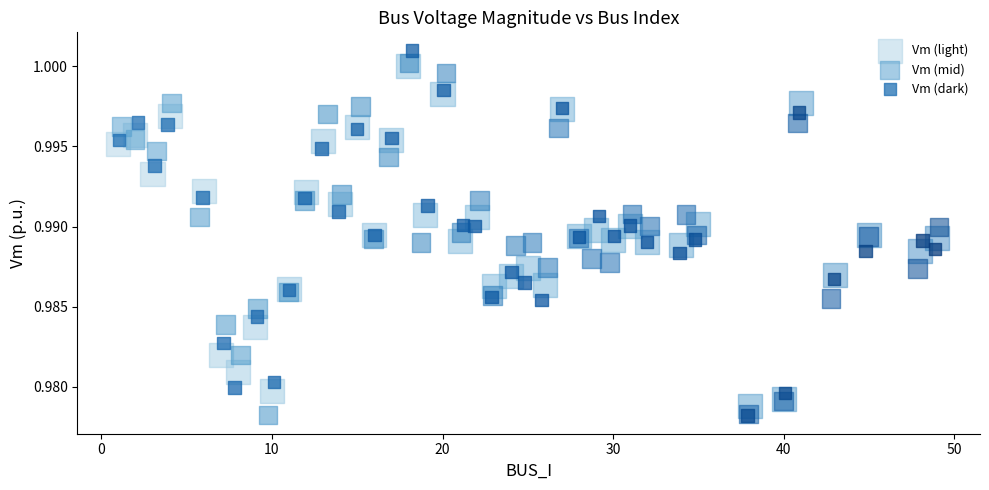

What are all the series names shown in the legend?

Vm (light), Vm (mid), Vm (dark)